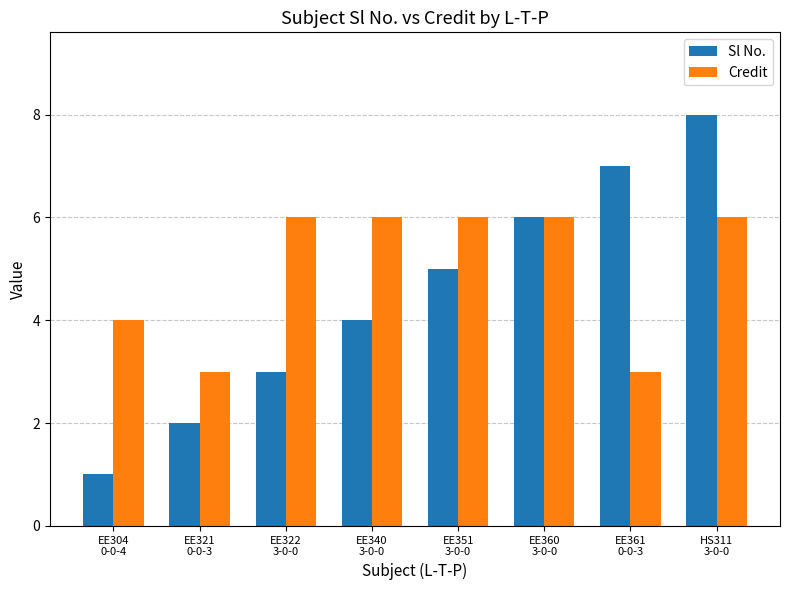

Which series has the largest range (max minus min)?

Sl No.